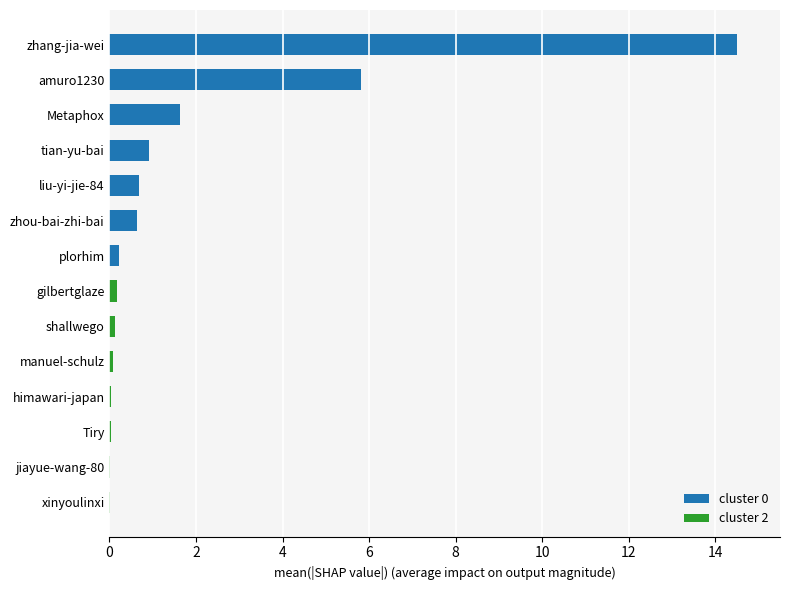

What is the sum of all cluster 0 values?

24.4